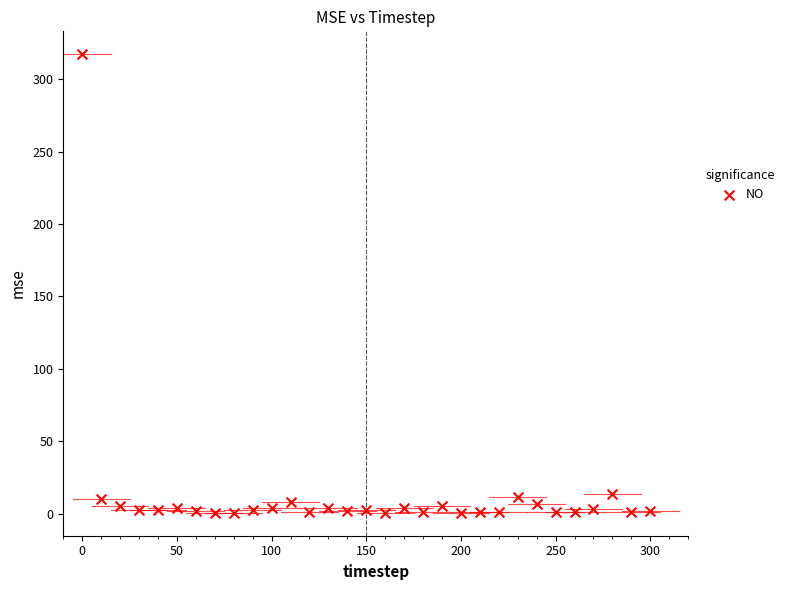

What is the range of X values (max minus min)?

300.0